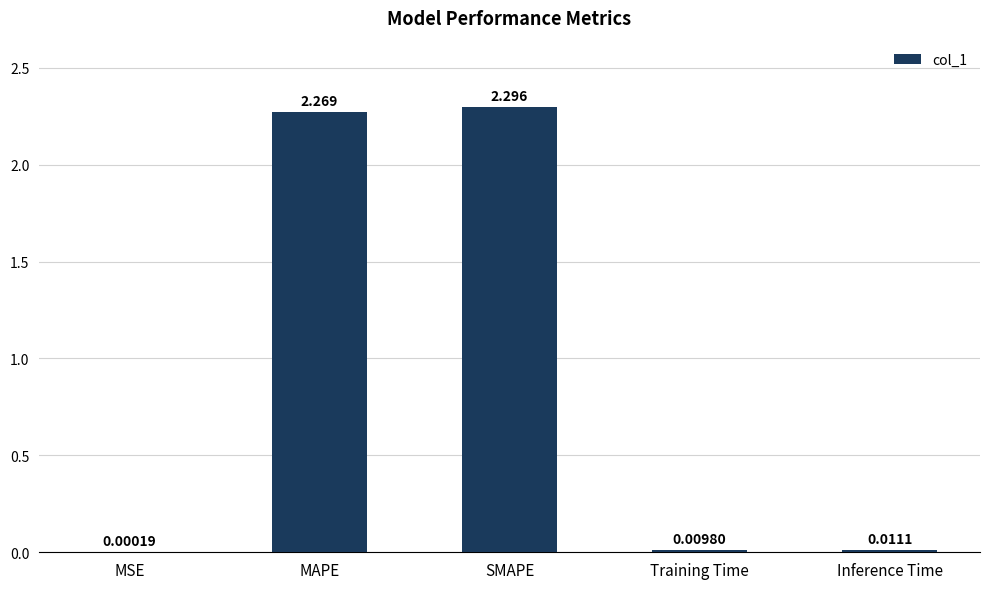

Which category has the highest value across all series?

SMAPE